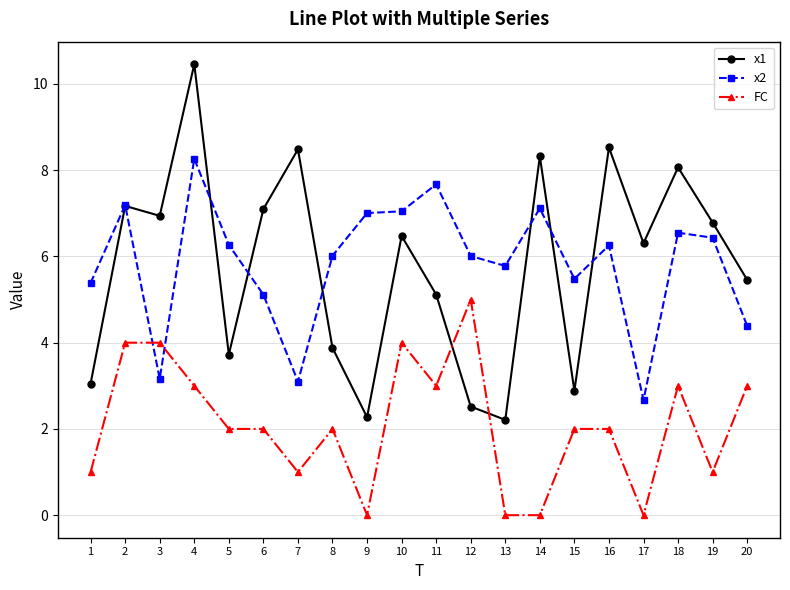

What is the value of the x1 point at the 4th from the left?

10.5